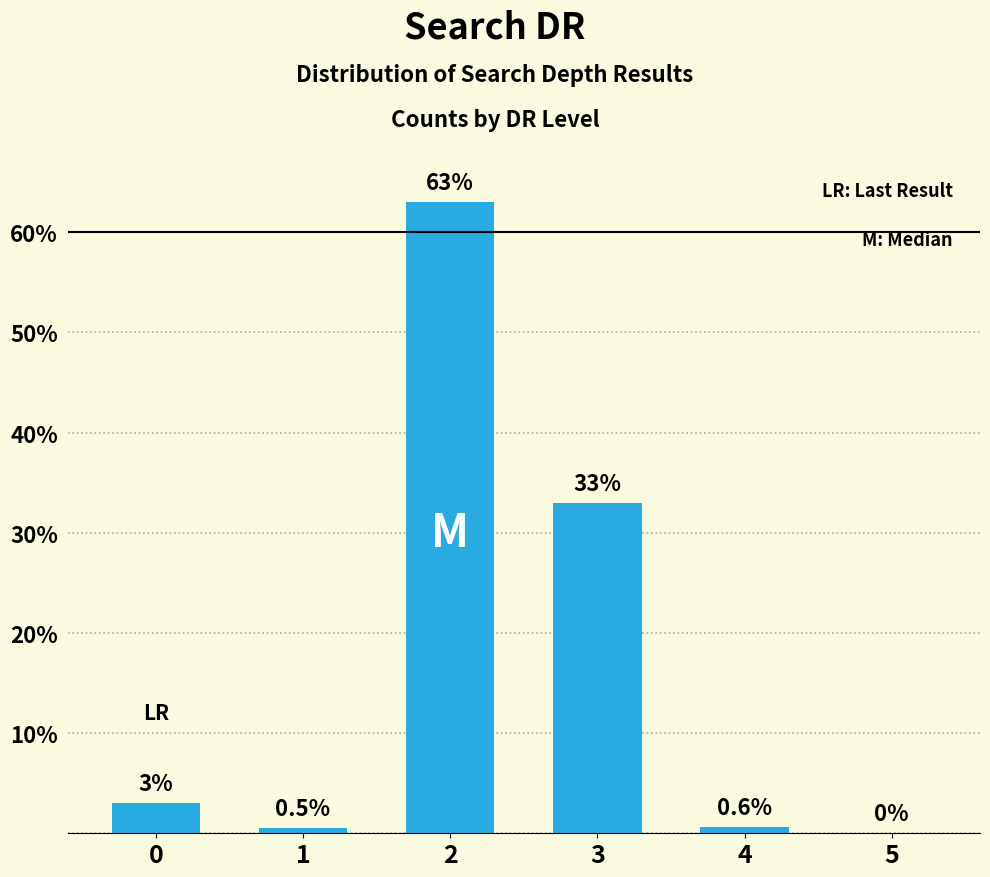

What is the greatest value displayed?

63.0